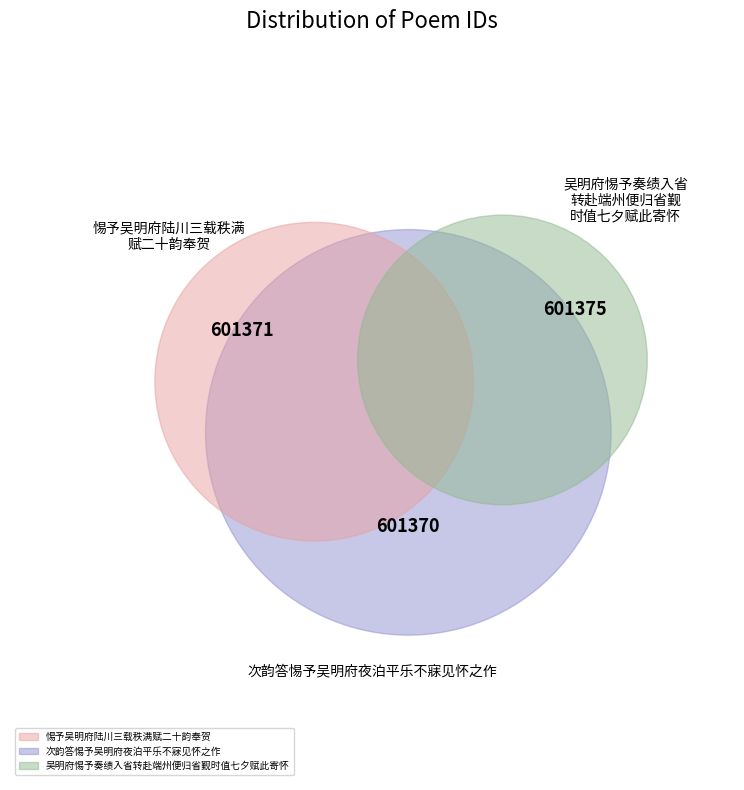

True or false: 惕予吴明府陆川三载秩满赋二十韵奉贺 accounts for 40% of the total.

False